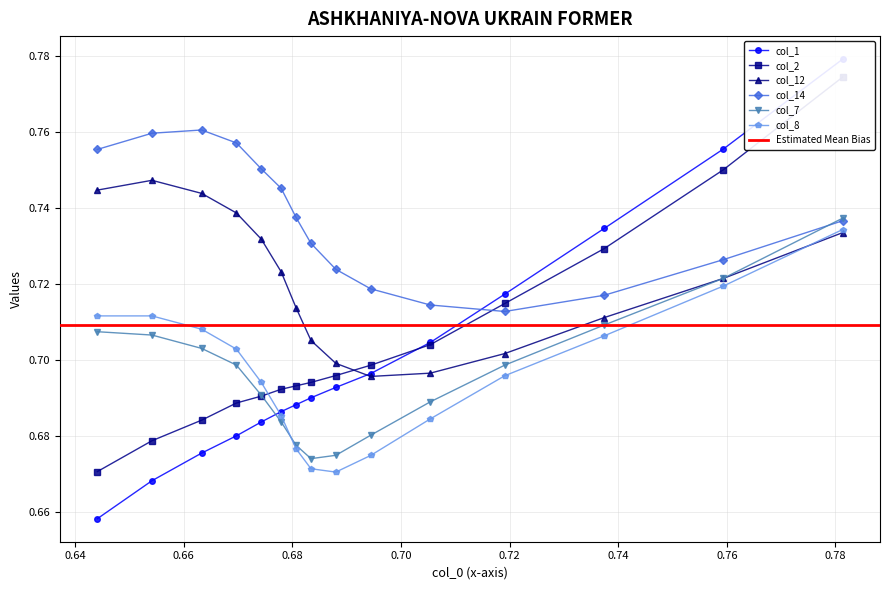

True or false: col_12 and col_14 cross at least once.

False